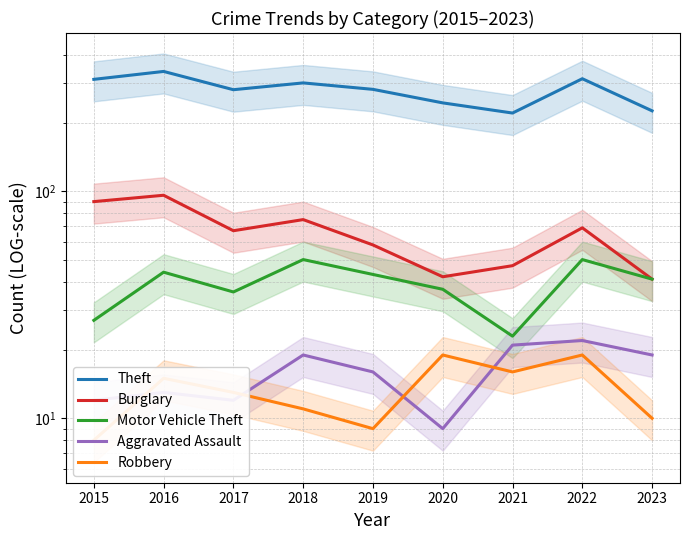

Which series has the widest spread of values?

Theft